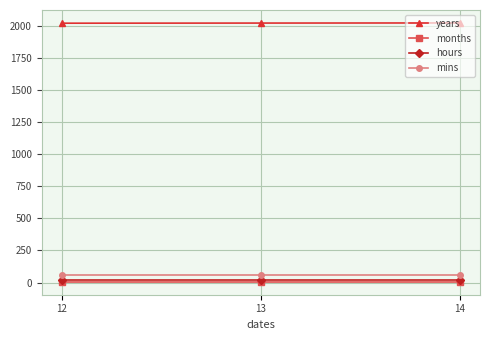

At how many categories does at least one series exceed 297?

3